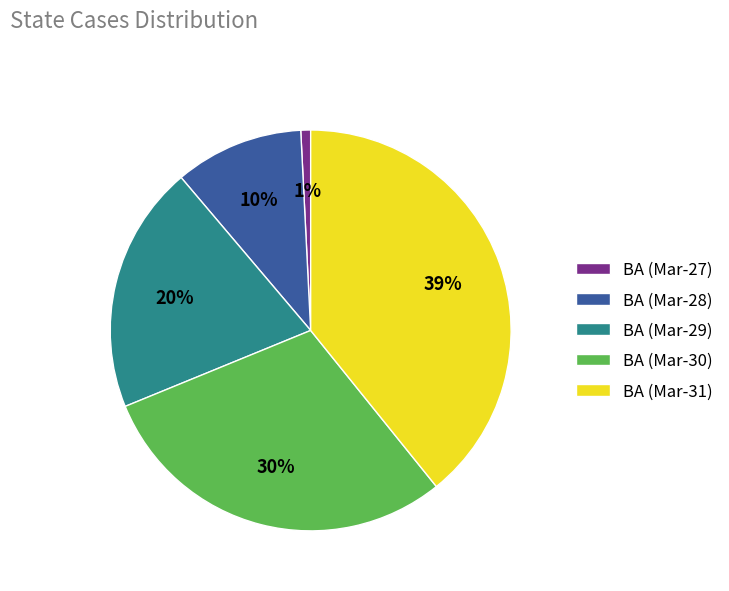

The BA (Mar-29) slice represents 20% of the pie. True or false?

True